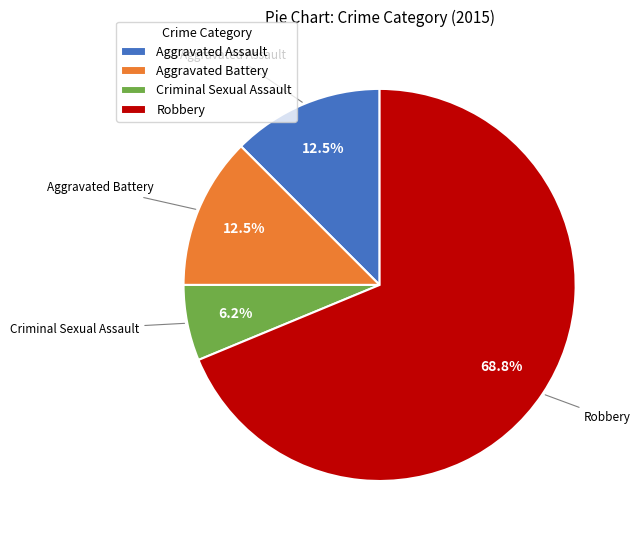

True or false: Criminal Sexual Assault accounts for 13% of the total.

False